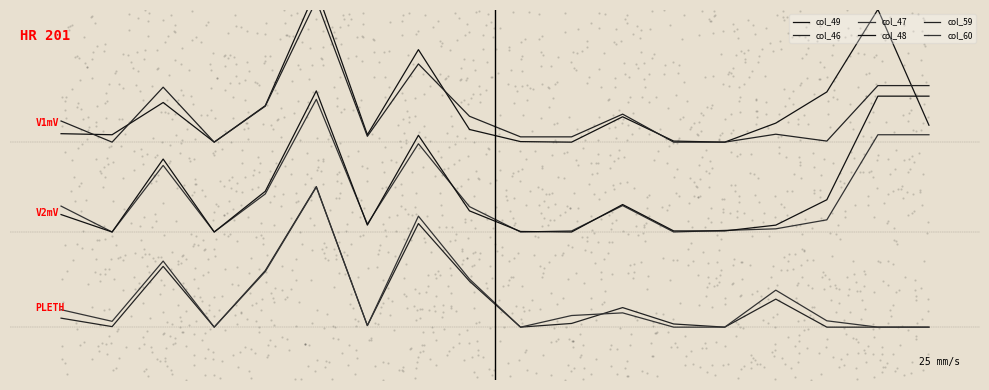

What is the total value across all series at 17?

16.4